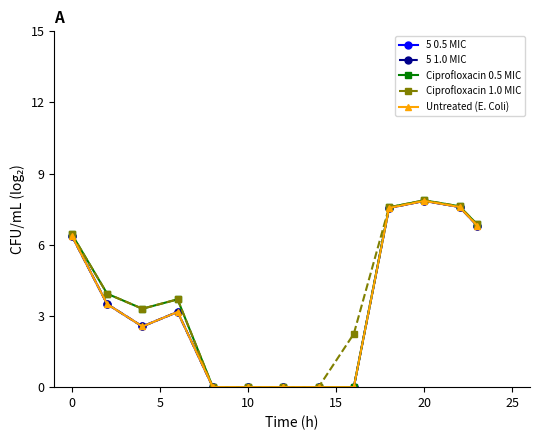

At how many categories does at least one series exceed 0?

9